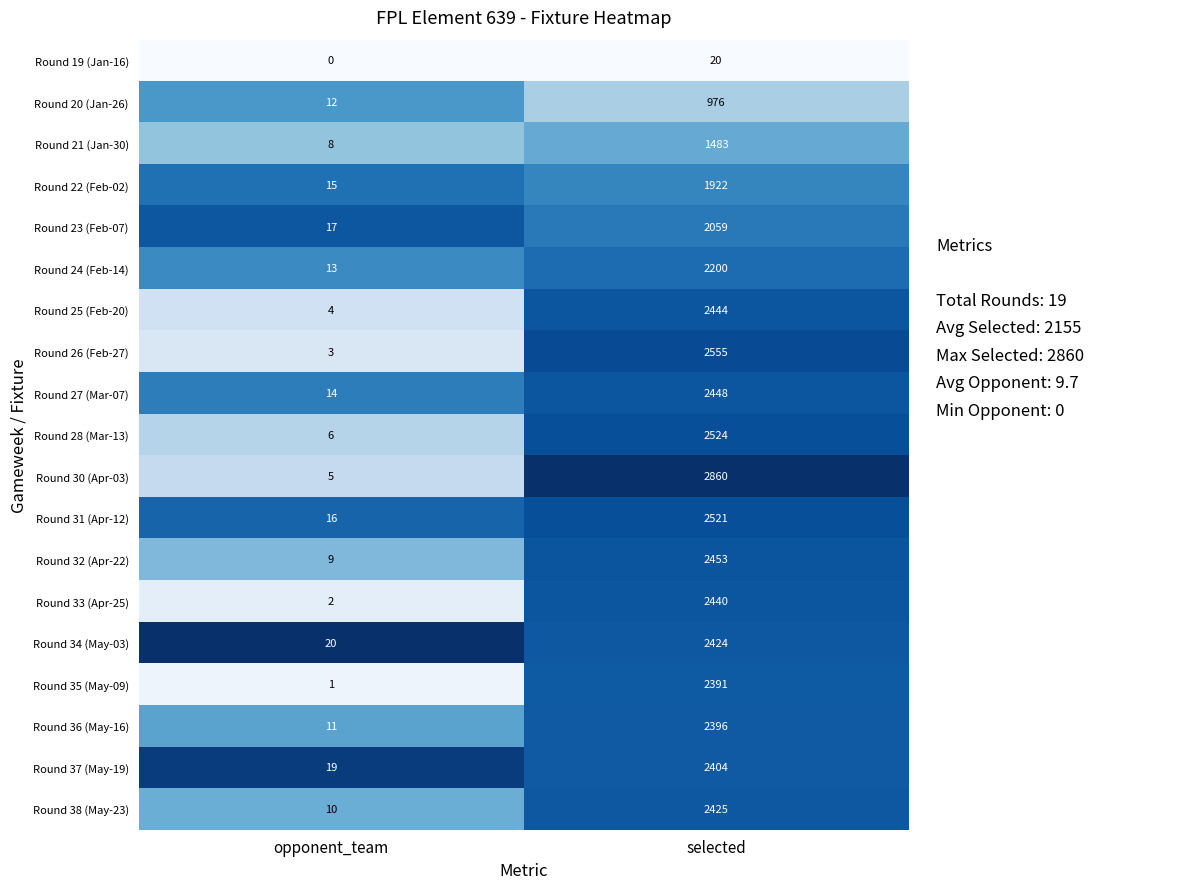

At which label is Round 21 (Jan-30) closest to 745?

opponent_team